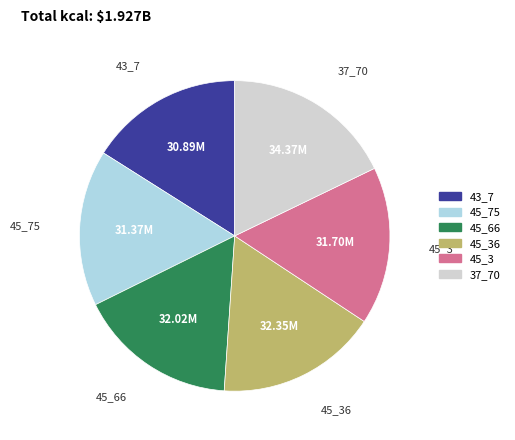

Is there any slice that represents more than half of the pie?

No